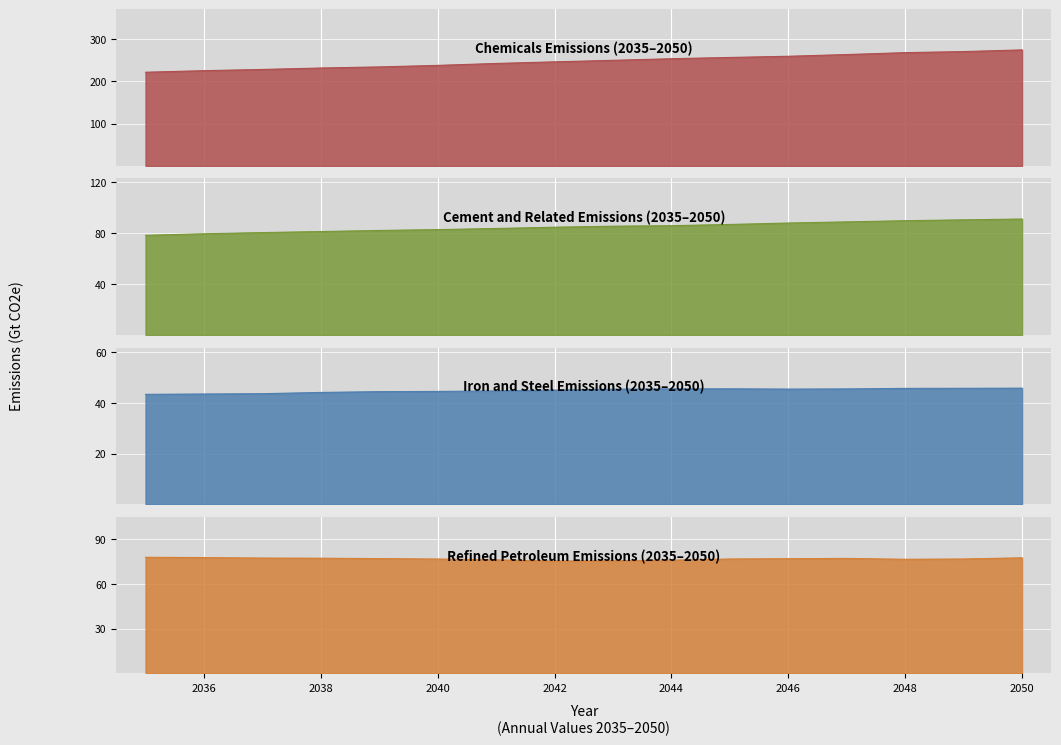

Which series has the largest range (max minus min)?

chemicals